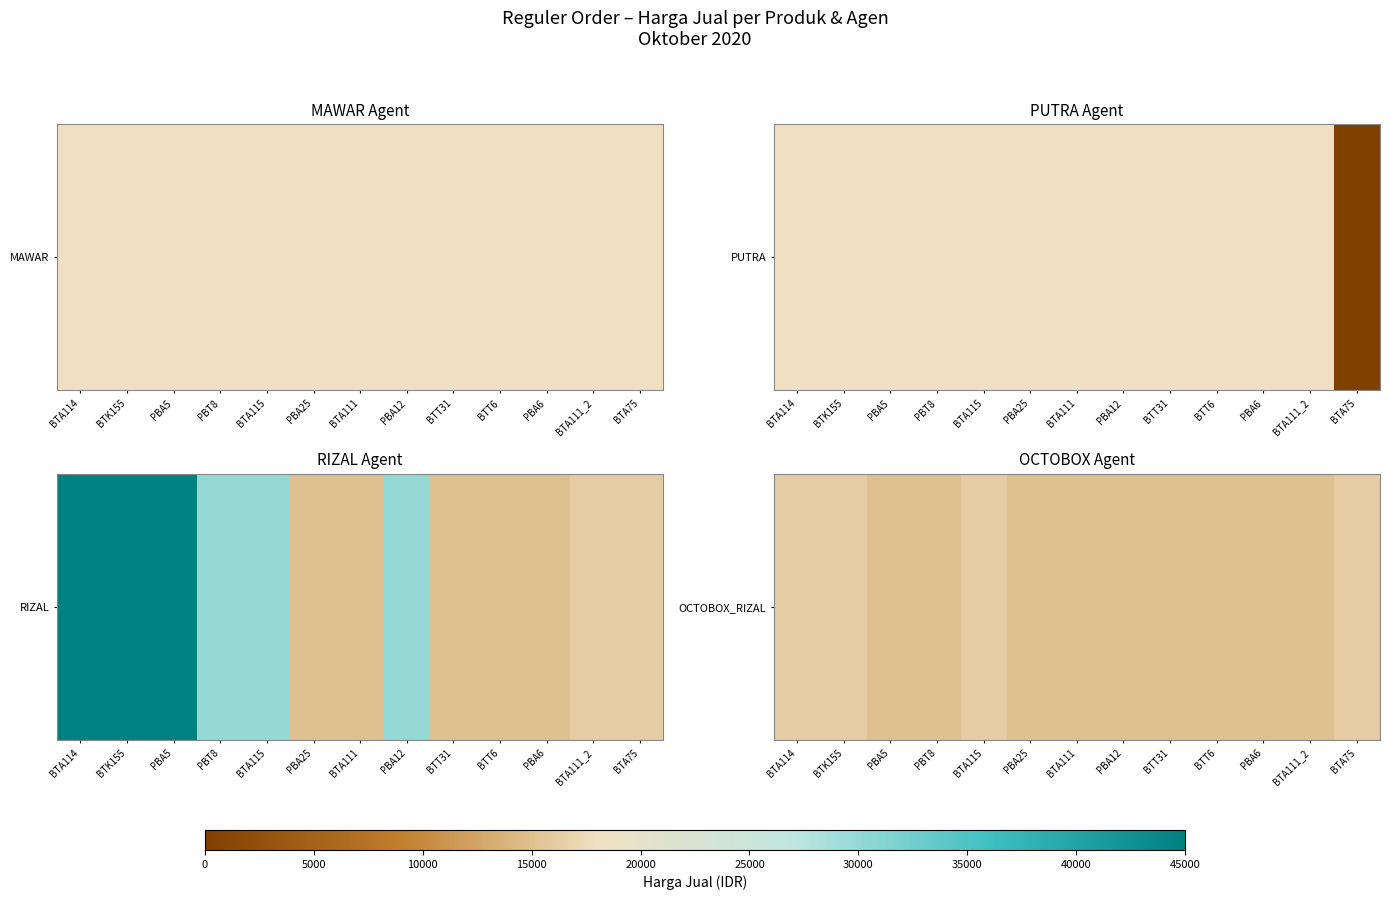

Reading right to left, transcribe all the data shown in this chart.

BTA75=16000	BTA111_2=15000	PBA6=15000	BTT6=15000	BTT31=15000	PBA12=15000	BTA111=15000	PBA25=15000	BTA115=16000	PBT8=15000	PBA5=15000	BTK155=16000	BTA114=16000